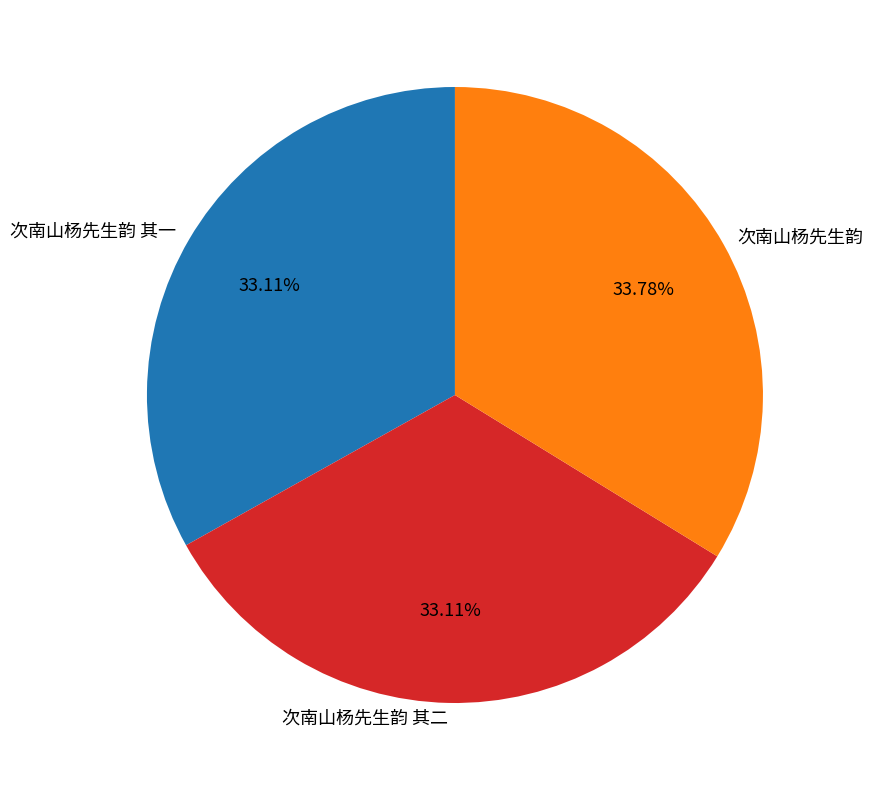

True or false: 次南山杨先生韵 其一 accounts for 33% of the total.

True